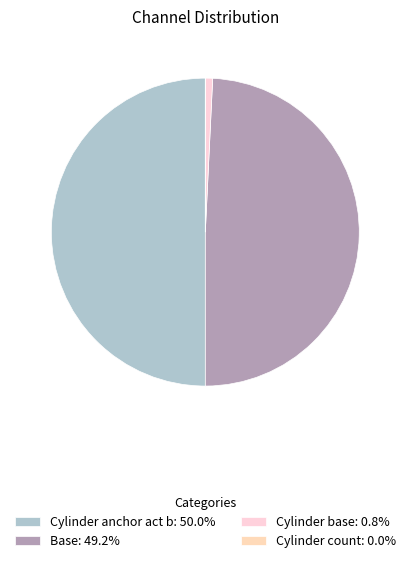

Do Base and Cylinder base together represent more than half of the pie?

No